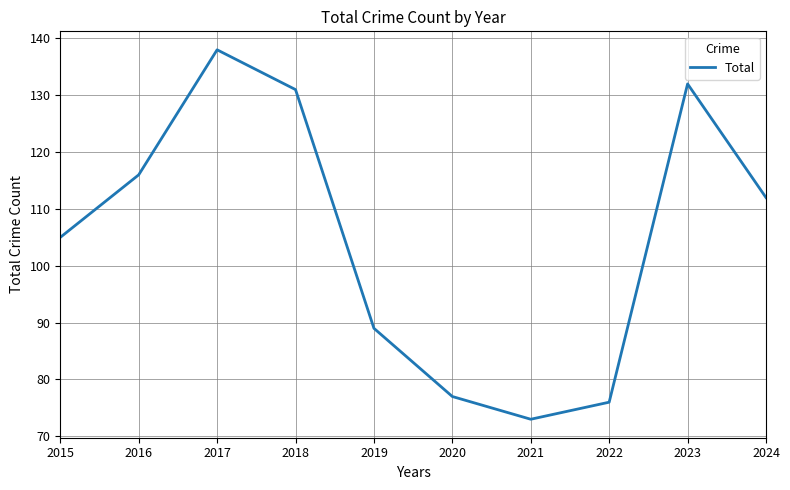

Reading left to right, transcribe all the data shown in this chart.

105	116	138	131	89	77	73	76	132	112